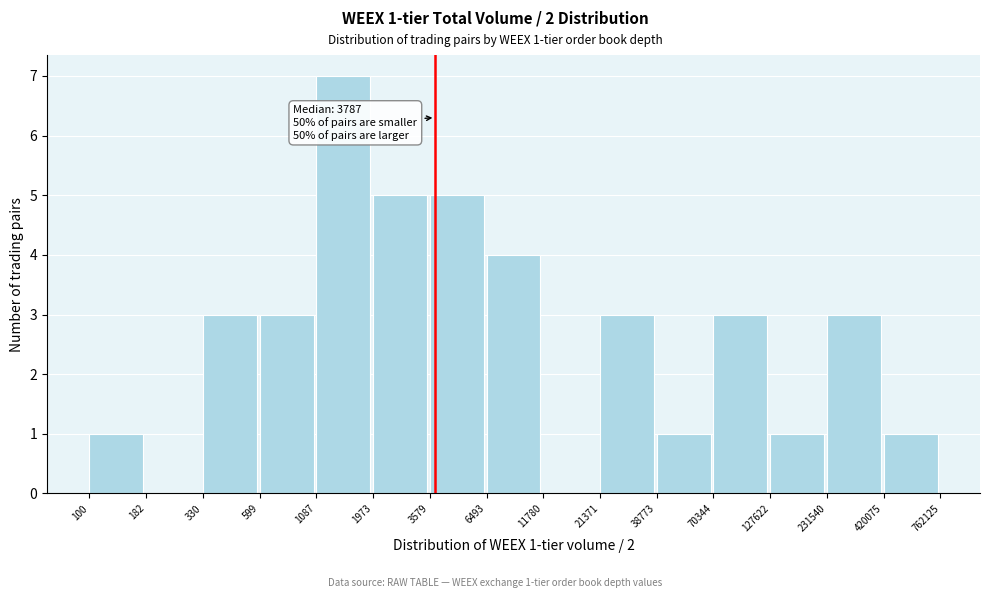

Reading left to right, transcribe all the data shown in this chart.

100=1	182=0	330=3	599=3	1087=7	1973=5	3579=5	6493=4	11780=0	21371=3	38773=1	70344=3	127622=1	231540=3	420075=1